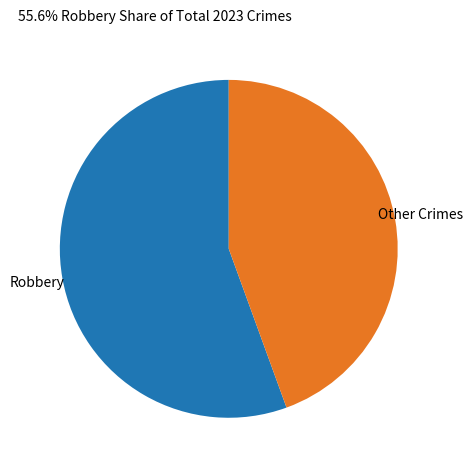

Combined, do Robbery and Other Crimes account for over 50%?

Yes